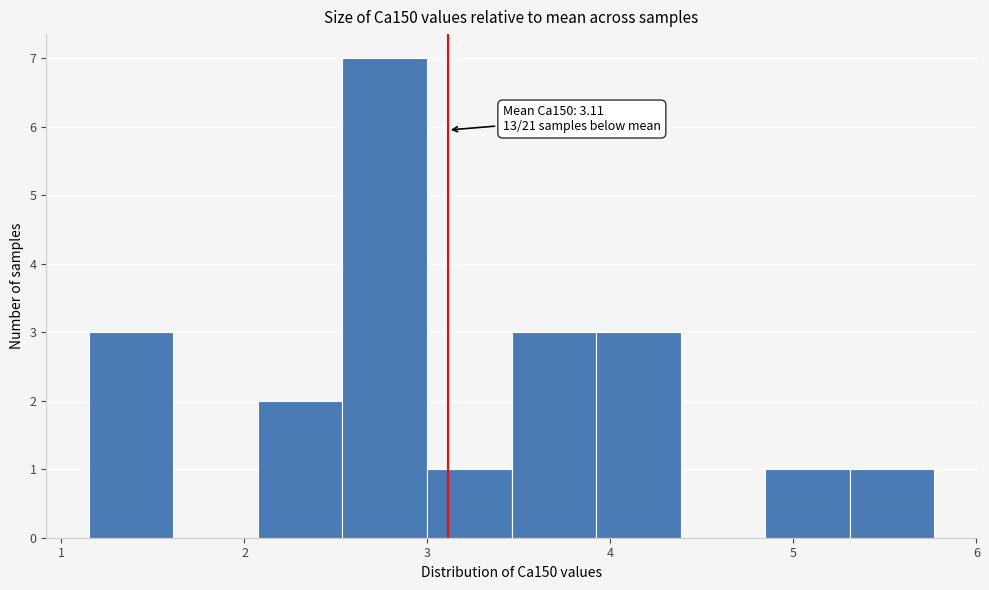

Which range on the x-axis has the tallest bar?

2.5 to 3.0